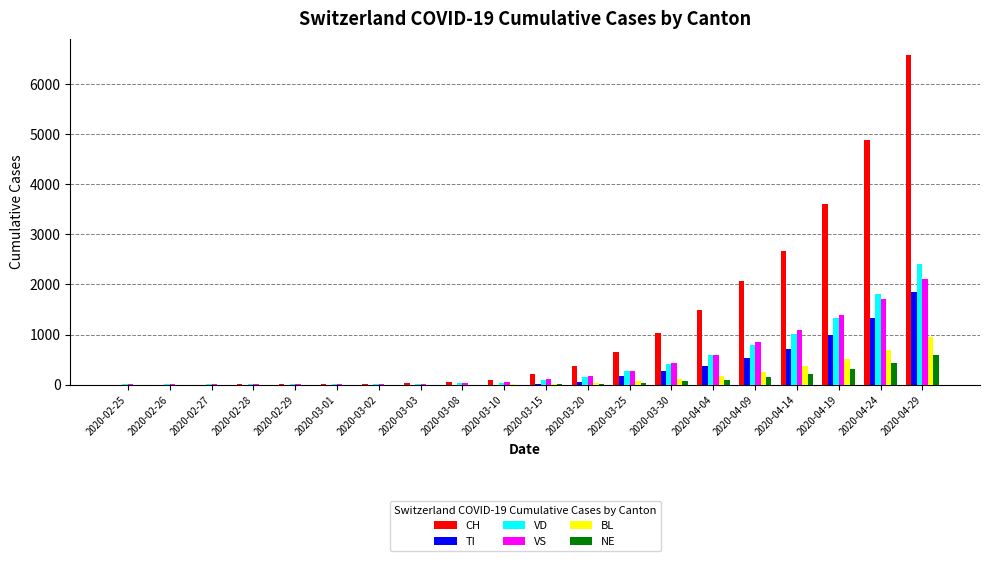

Is the value of BL at 2020-04-04 greater than the value of VD at 2020-03-08?

Yes